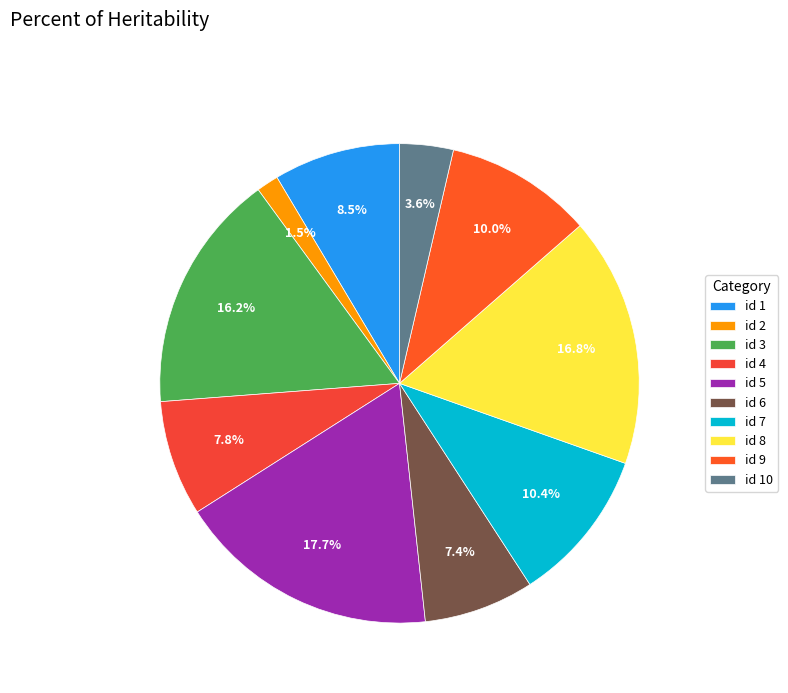

How many segments does this pie chart have?

10